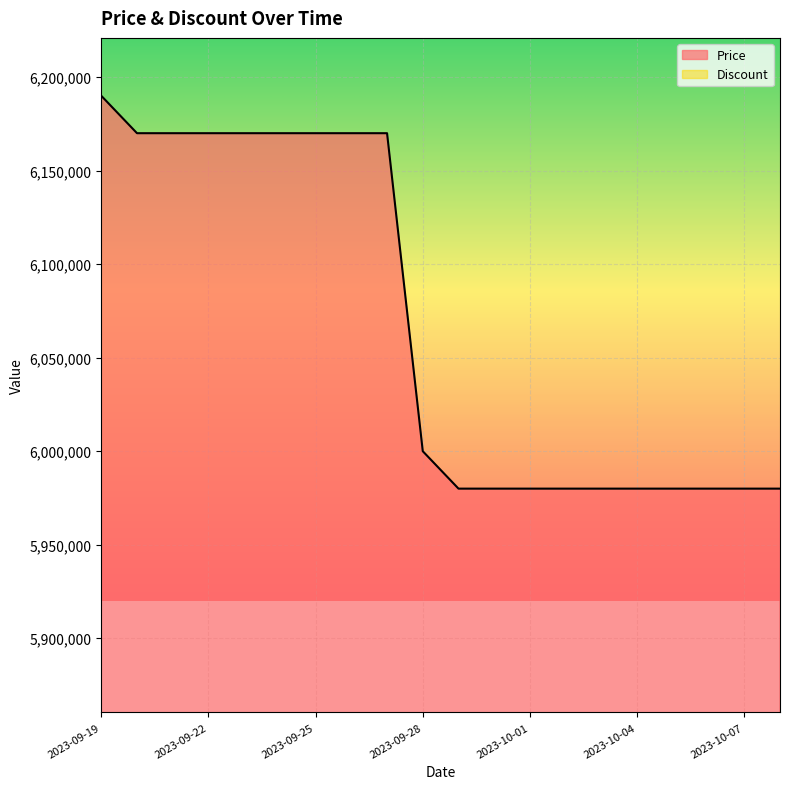

List the labels in order of value, smallest first.

2023-09-29, 2023-09-30, 2023-10-01, 2023-10-02, 2023-10-03, 2023-10-04, 2023-10-05, 2023-10-06, 2023-10-07, 2023-10-08, 2023-09-28, 2023-09-20, 2023-09-21, 2023-09-22, 2023-09-23, 2023-09-24, 2023-09-25, 2023-09-26, 2023-09-27, 2023-09-19